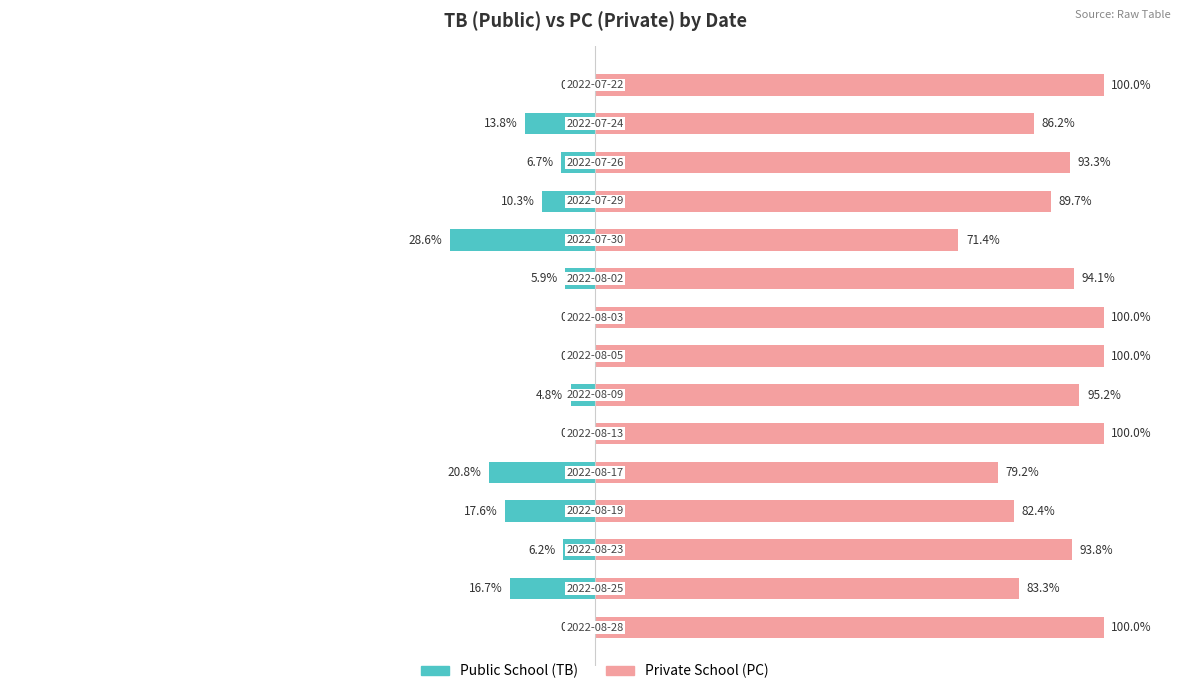

Reading left to right, what are all the values shown in this chart?

Public School: 0.0	-16.7	-6.2	-17.6	-20.8	0.0	-4.8	0.0	0.0	-5.9	-28.6	-10.3	-6.7	-13.8	0.0
Private School: 100.0	83.3	93.8	82.4	79.2	100.0	95.2	100.0	100.0	94.1	71.4	89.7	93.3	86.2	100.0